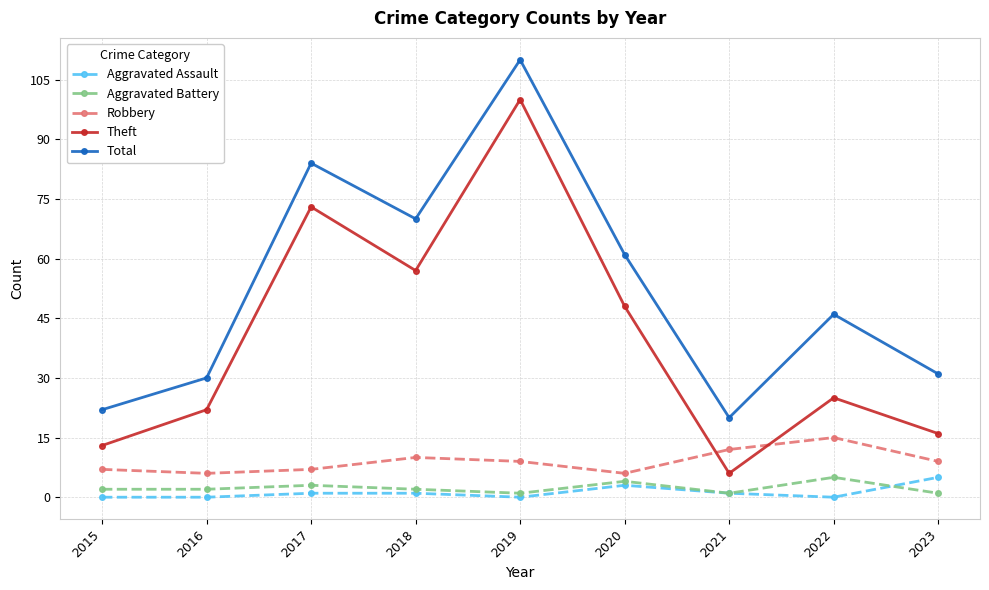

At which category is the sum across all series the highest?

2019